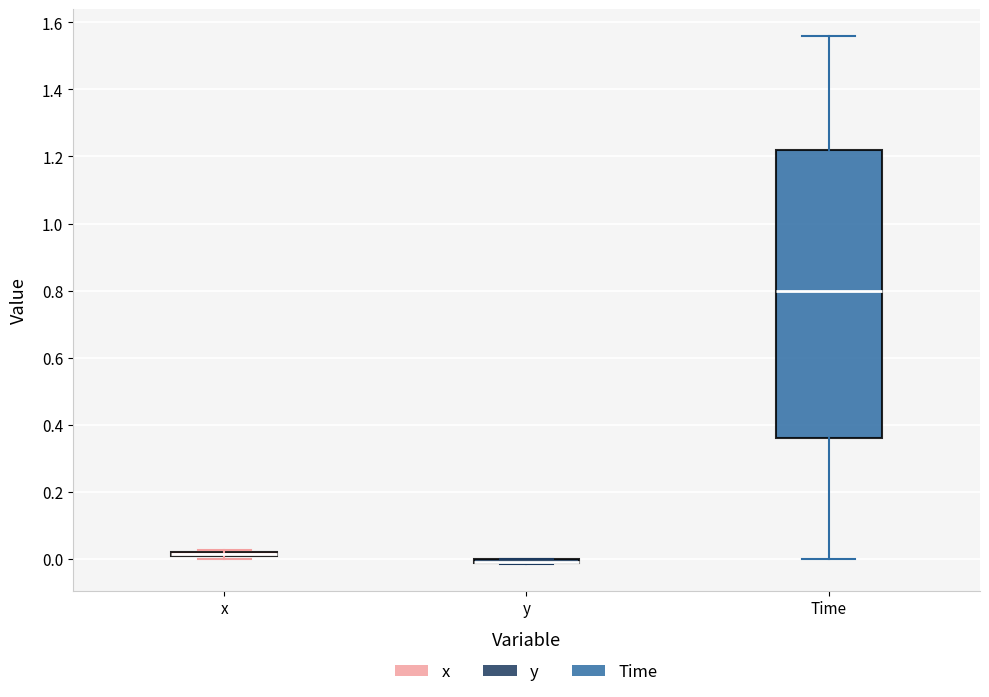

Where is the lower edge of the box for x on the y-axis? The values are not printed on the chart, so give them approximately, as read against the axis.

0.00